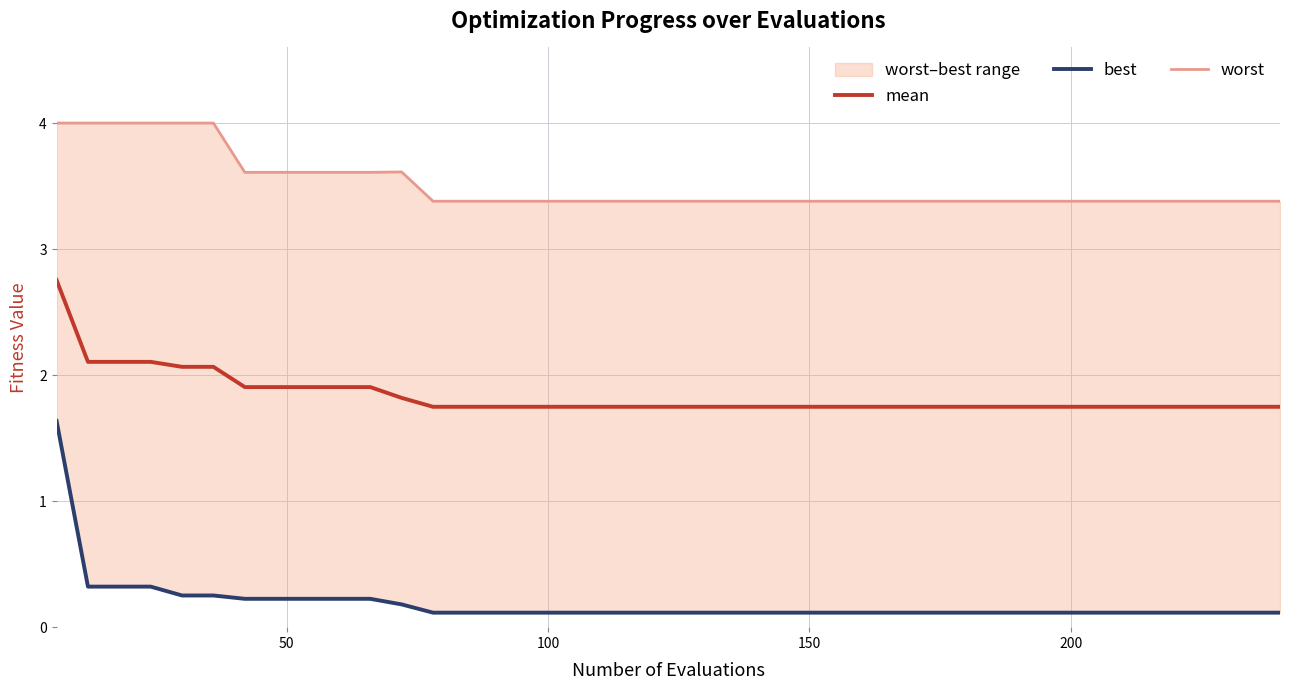

What is the difference between the maximum and minimum values in the worst series?

0.6